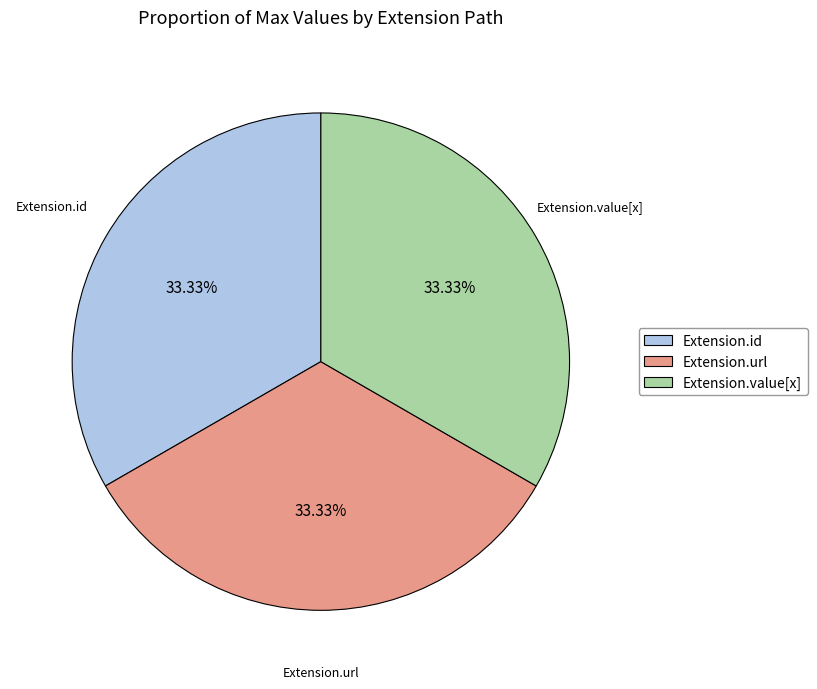

To the nearest percent, what is the difference between the Extension.url and Extension.id slice percentages?

0%